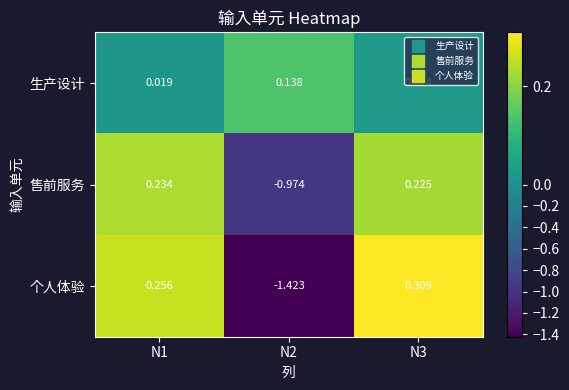

Is the value of 生产设计 at N1 greater than the value of 个人体验 at N3?

No